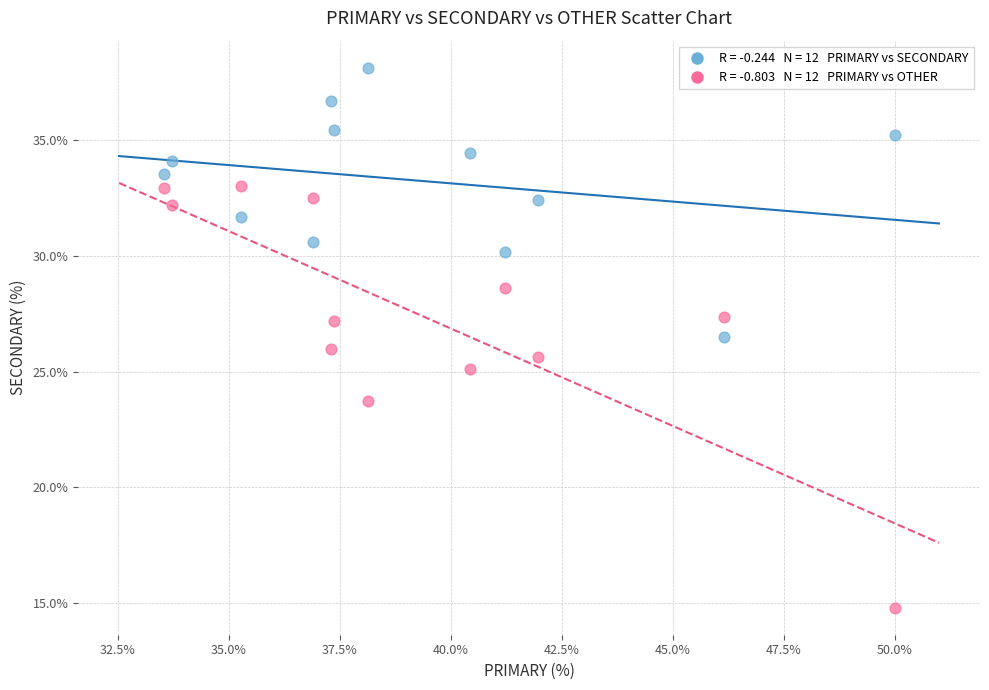

Across all data points, what is the range of Y values (max minus min)?

23.4